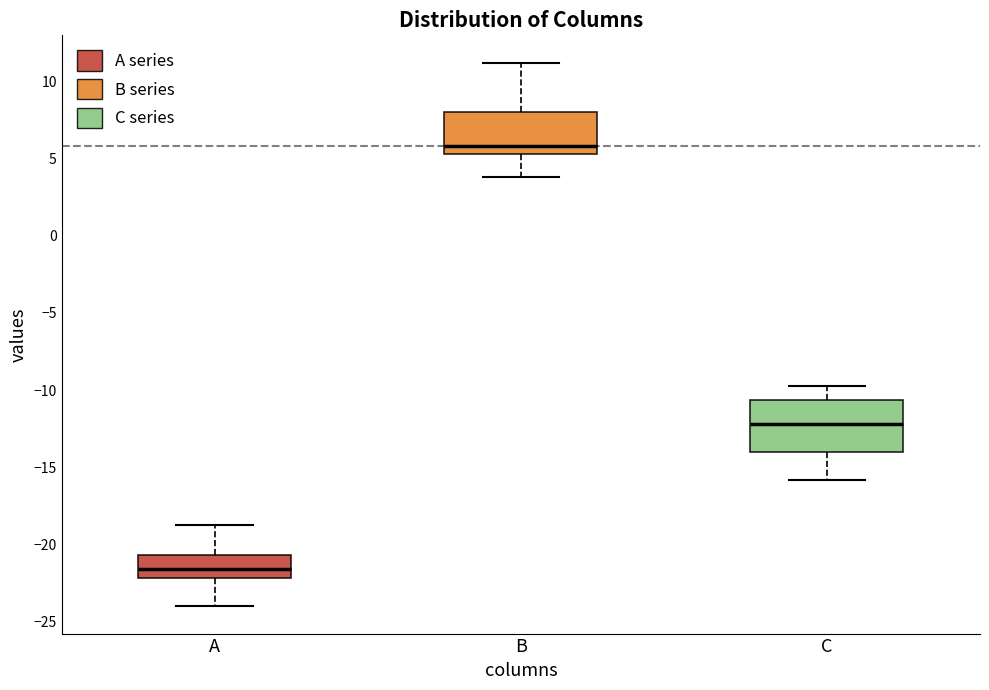

Which box's median line is the highest?

B